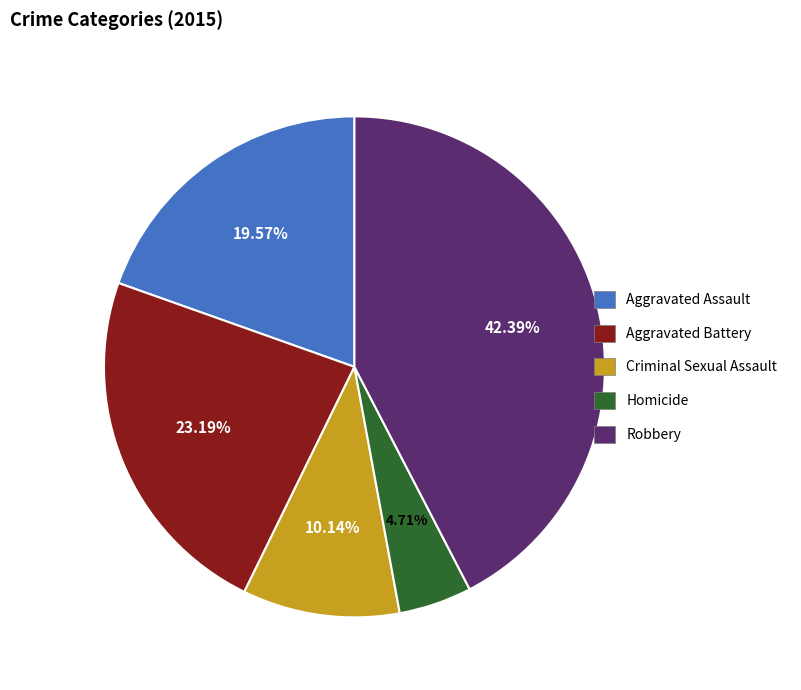

Count the number of slices in the pie.

5